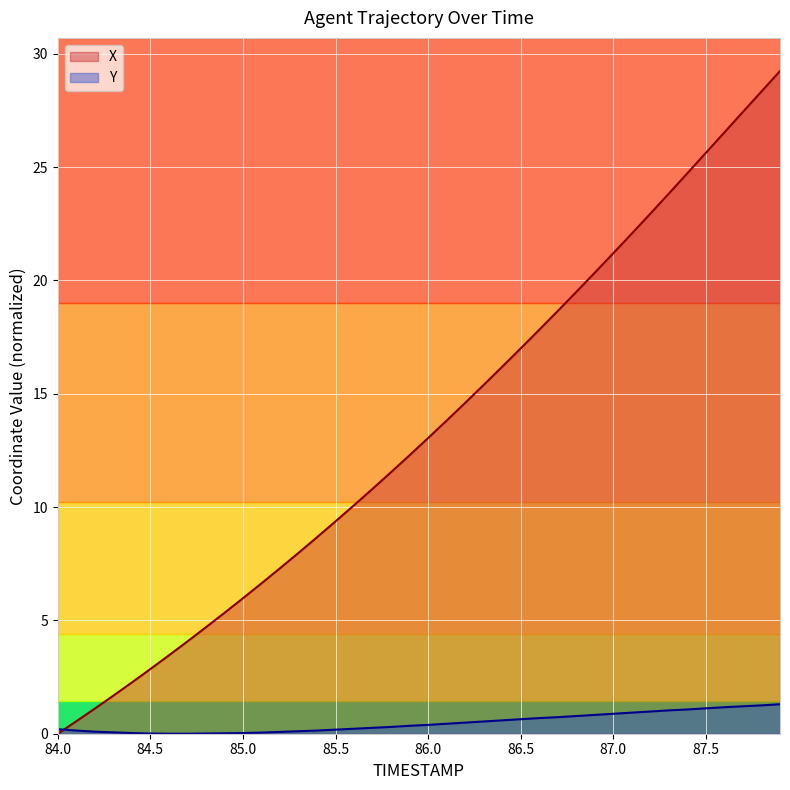

What is the value of the Y point at the 17th from the left?

0.2